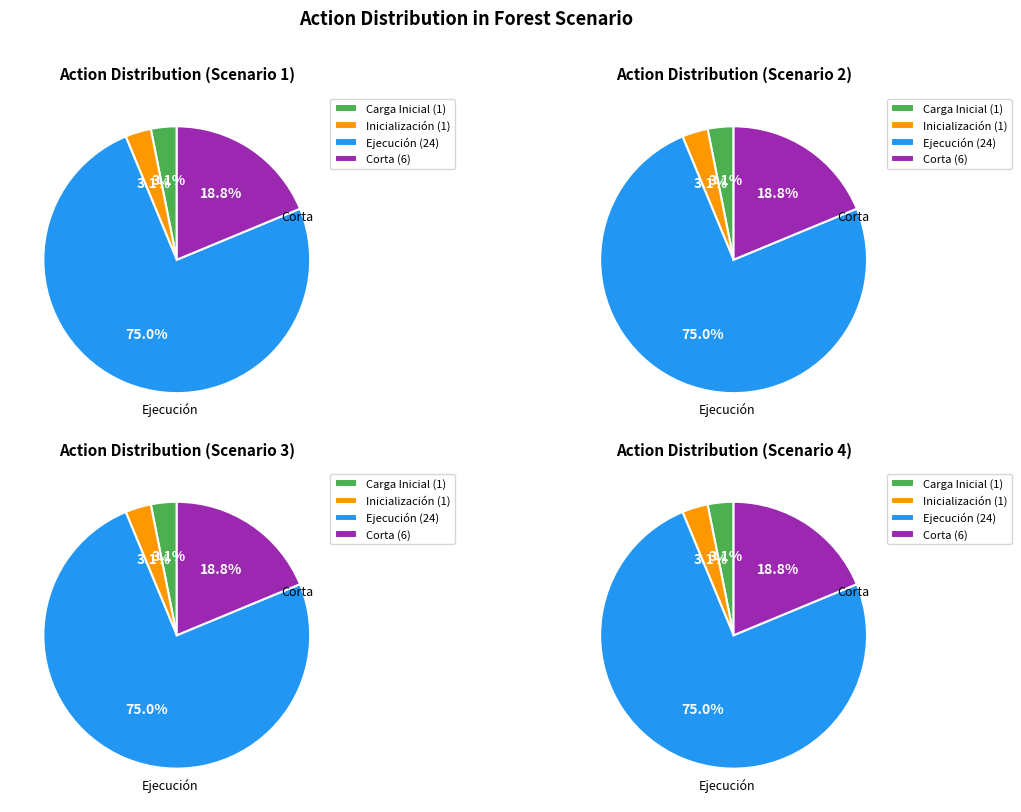

Combined, do Corta and Carga Inicial account for over 50%?

No